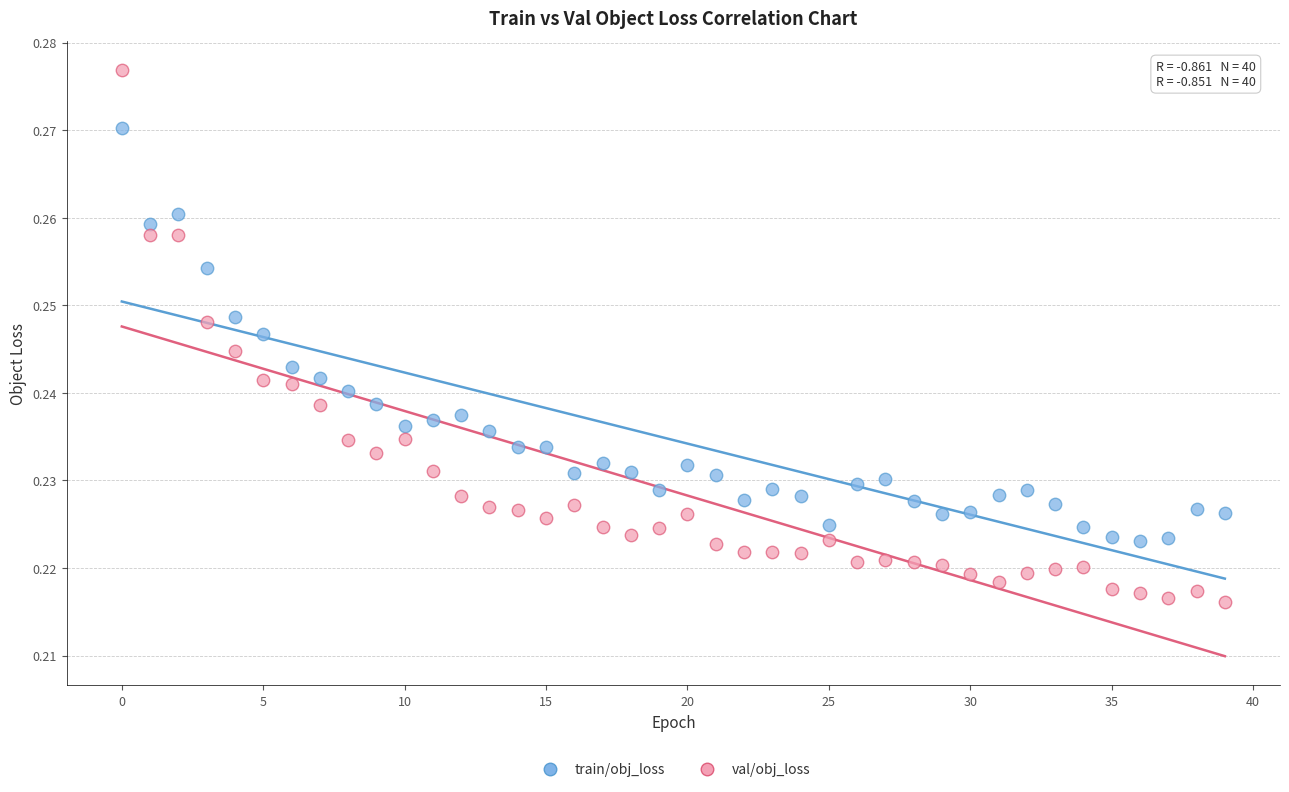

Which series has the largest Y range (max minus min)?

val/obj_loss